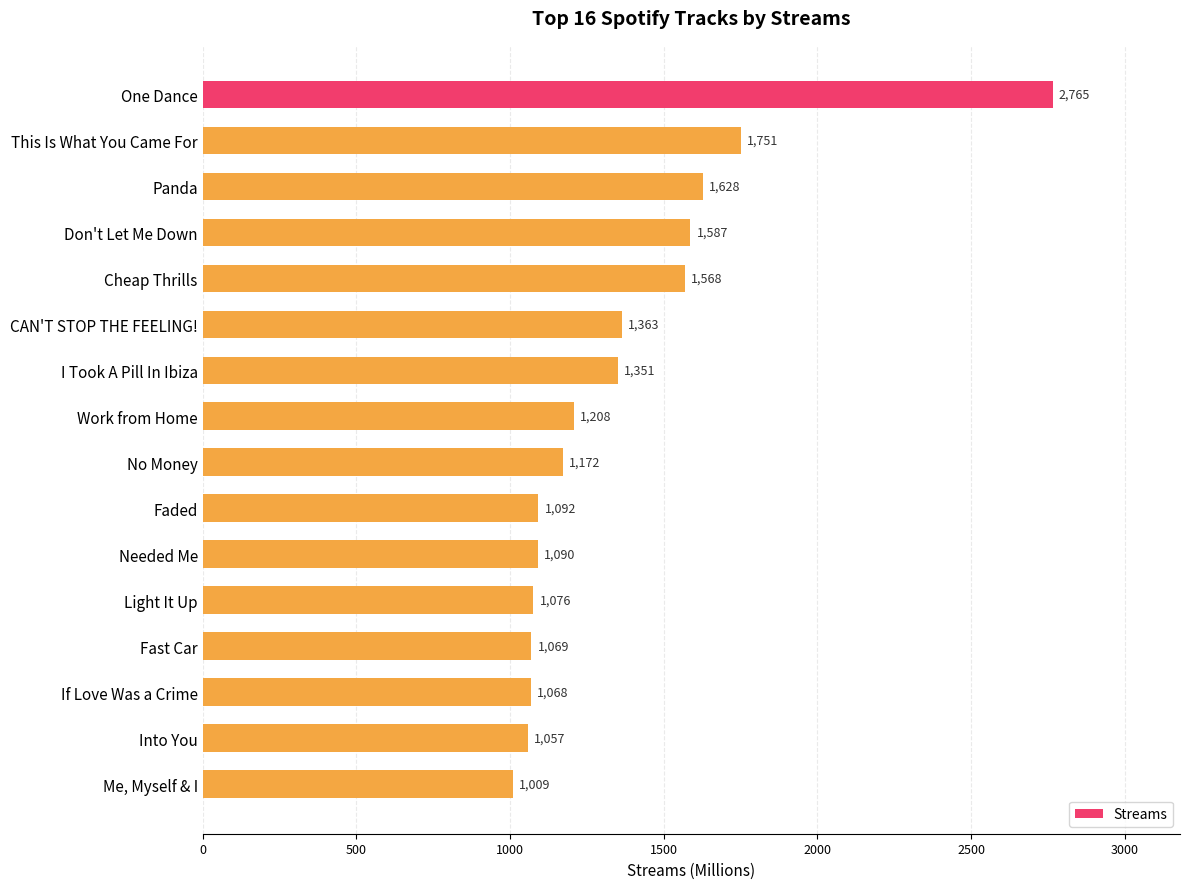

True or false: the data shows 1563 at Light It Up.

False